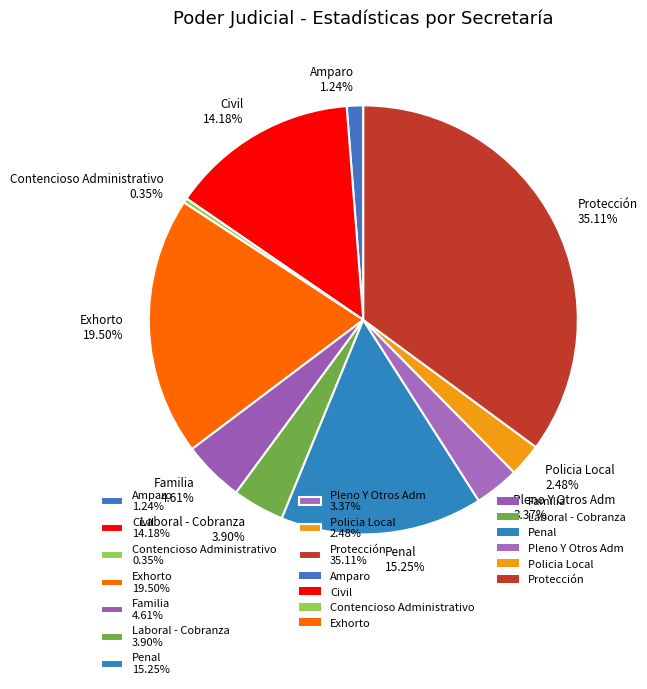

Is there a majority slice in this chart?

No